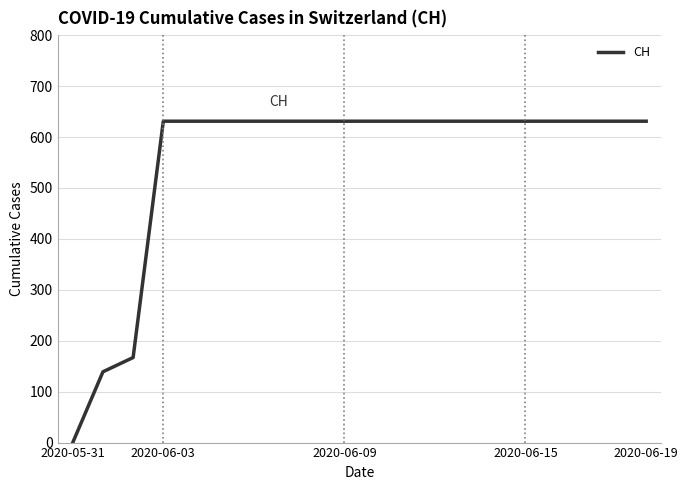

What is the difference between the maximum and minimum values?

631